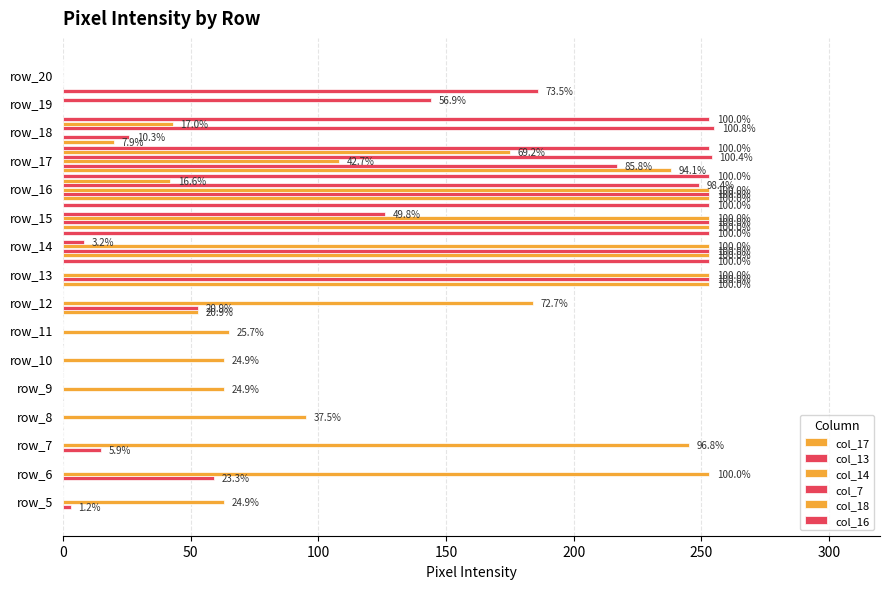

How many categories are shown in the chart?

16